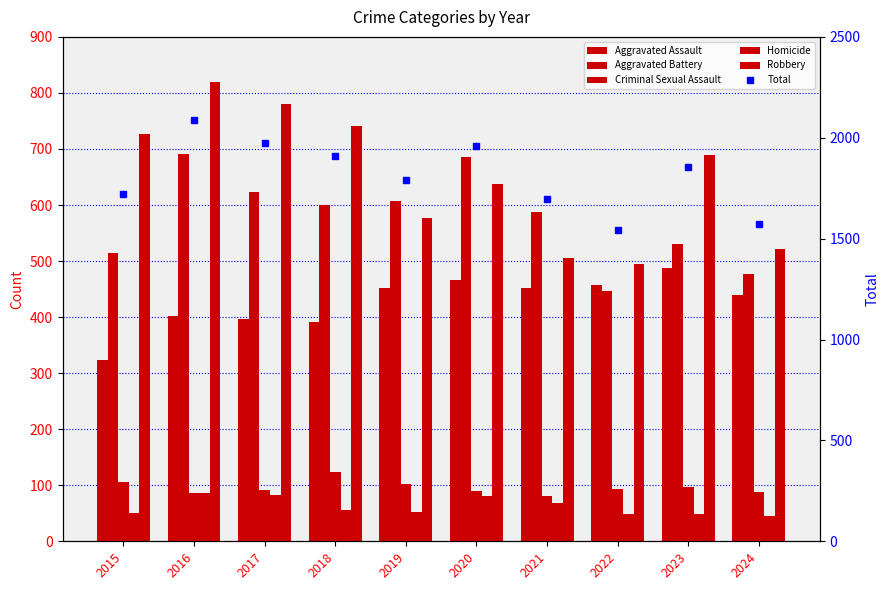

Count the number of data series in this chart.

6